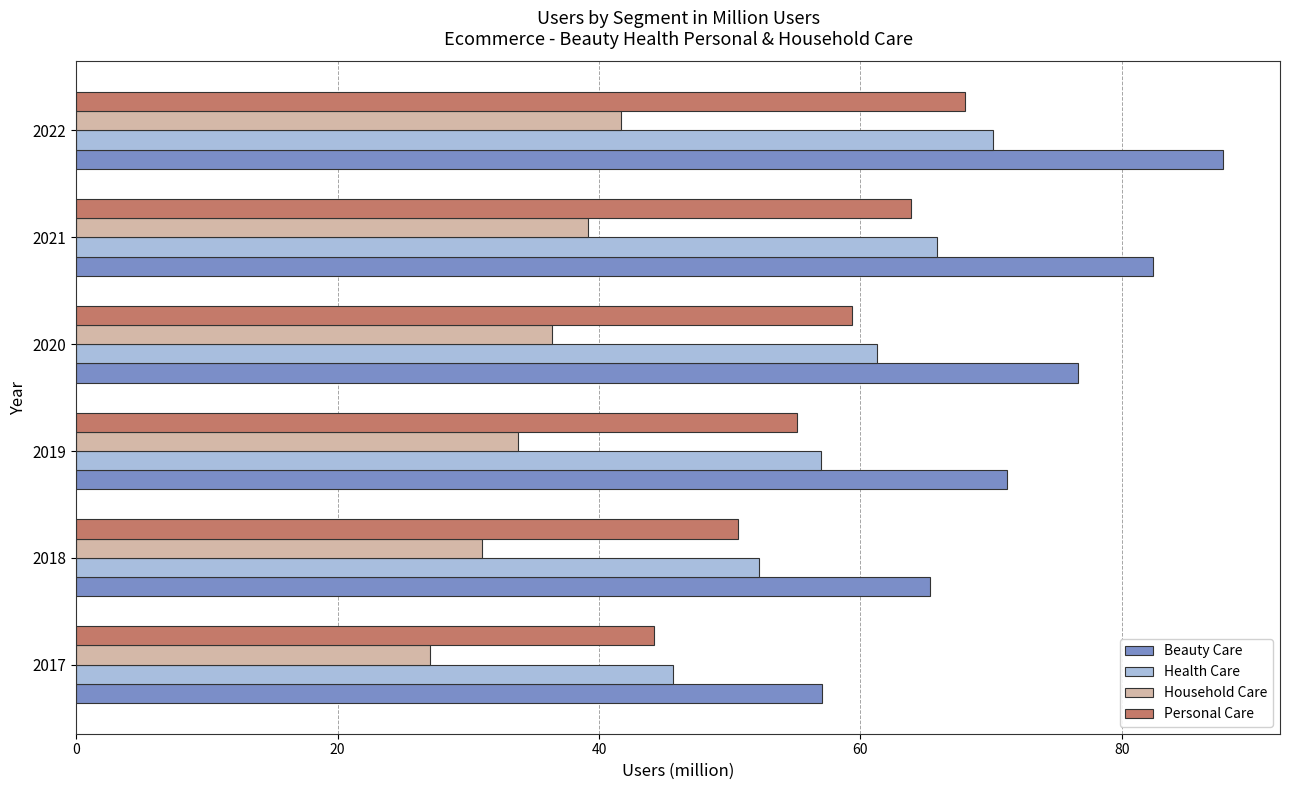

List the labels in order of Household Care value, largest first.

2022, 2021, 2020, 2019, 2018, 2017